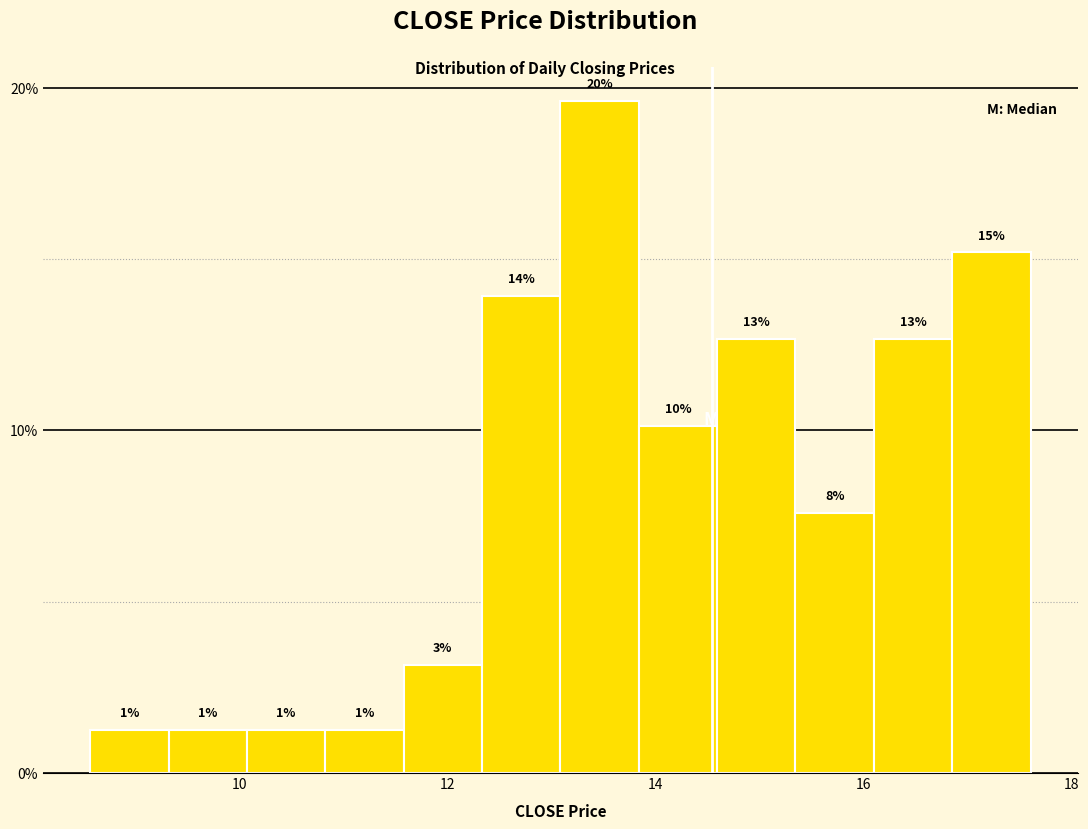

Around what value on the x-axis is the tallest bar? Give the approximate position of its centre, as read against the axis.

13.4